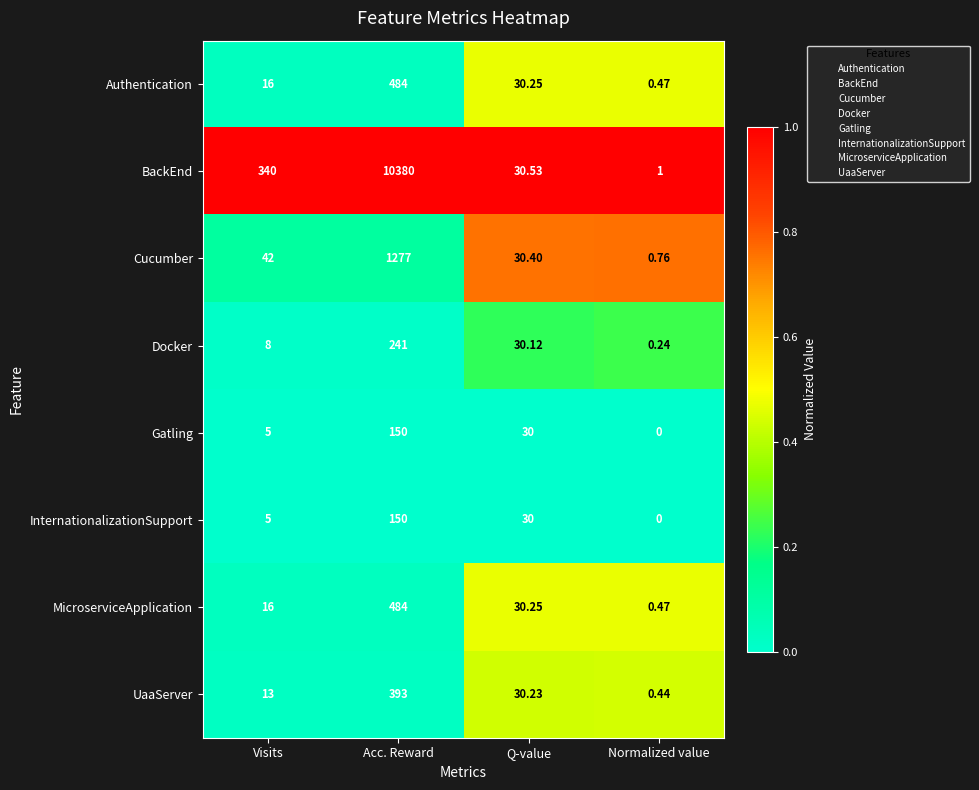

Rank the categories by Authentication value from lowest to highest.

Normalized value, Visits, Q-value, Acc. Reward